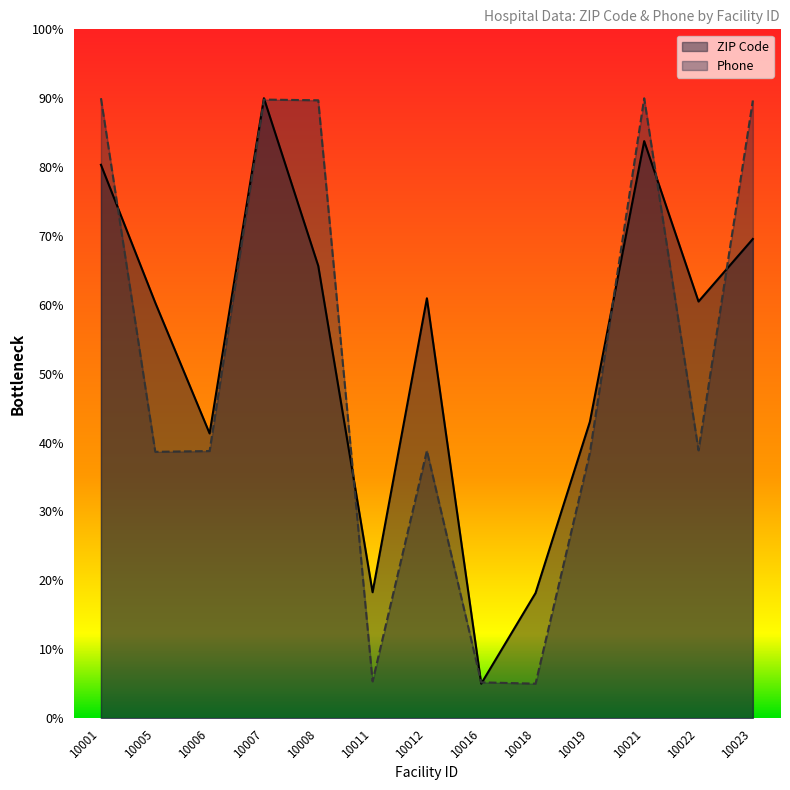

What is the spread (max minus min) of values at 10018?

0.1